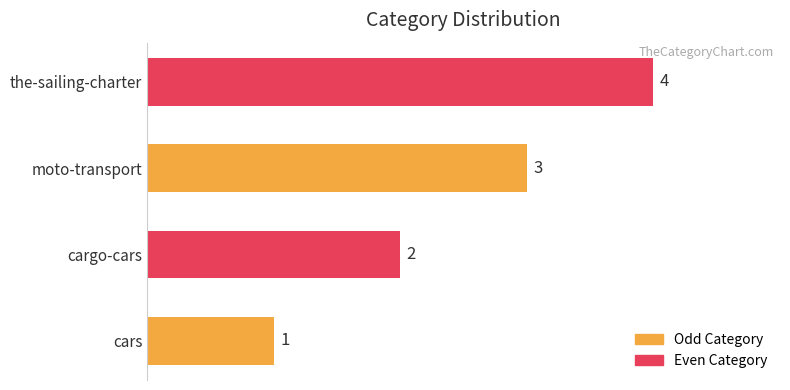

How many data points are less than 3?

2